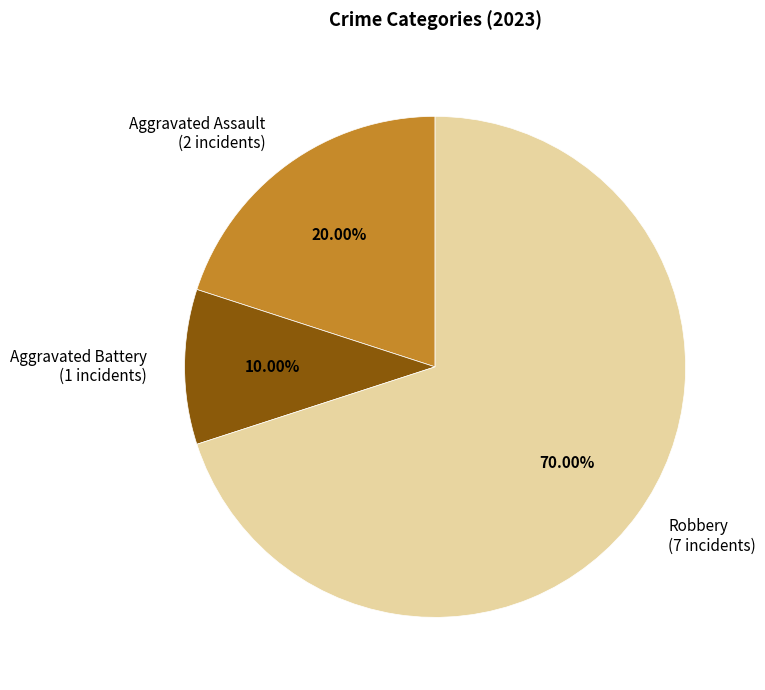

To the nearest percent, what is the difference between the Robbery and Aggravated Battery slice percentages?

60%